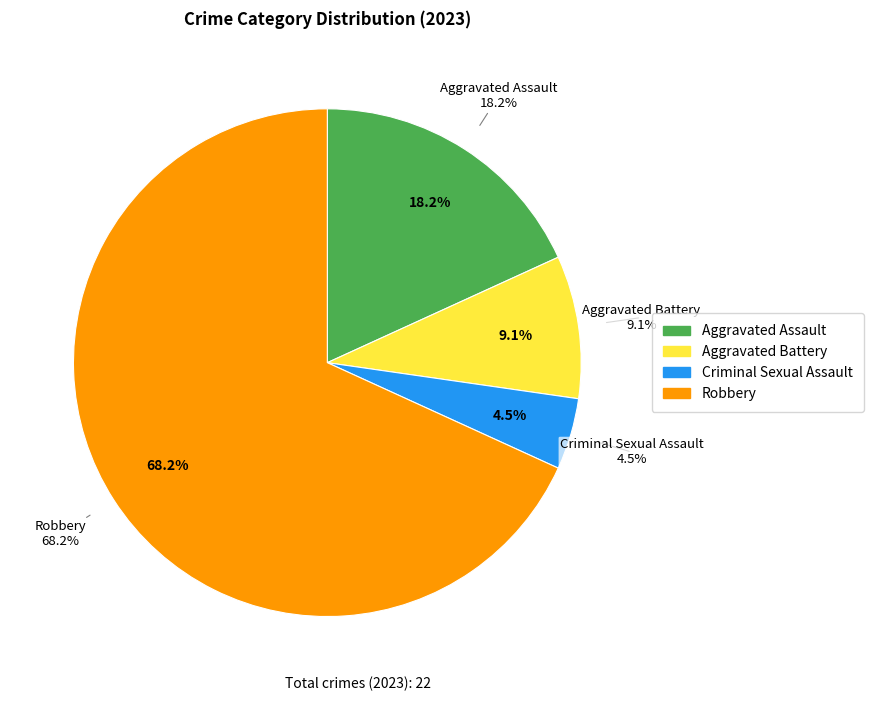

What is the largest slice in the pie chart?

Robbery